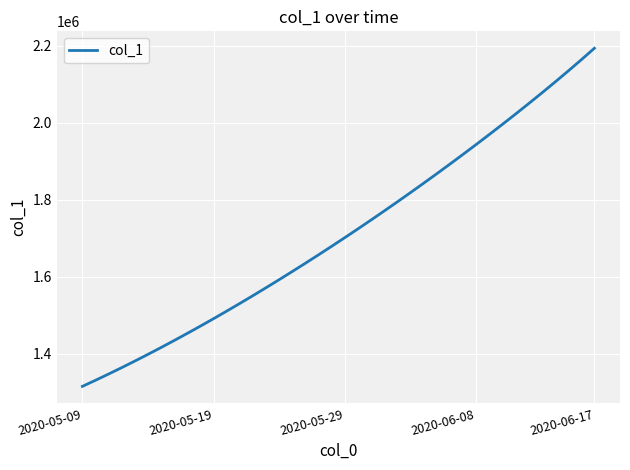

What is the maximum value shown in the chart?

2193784.5